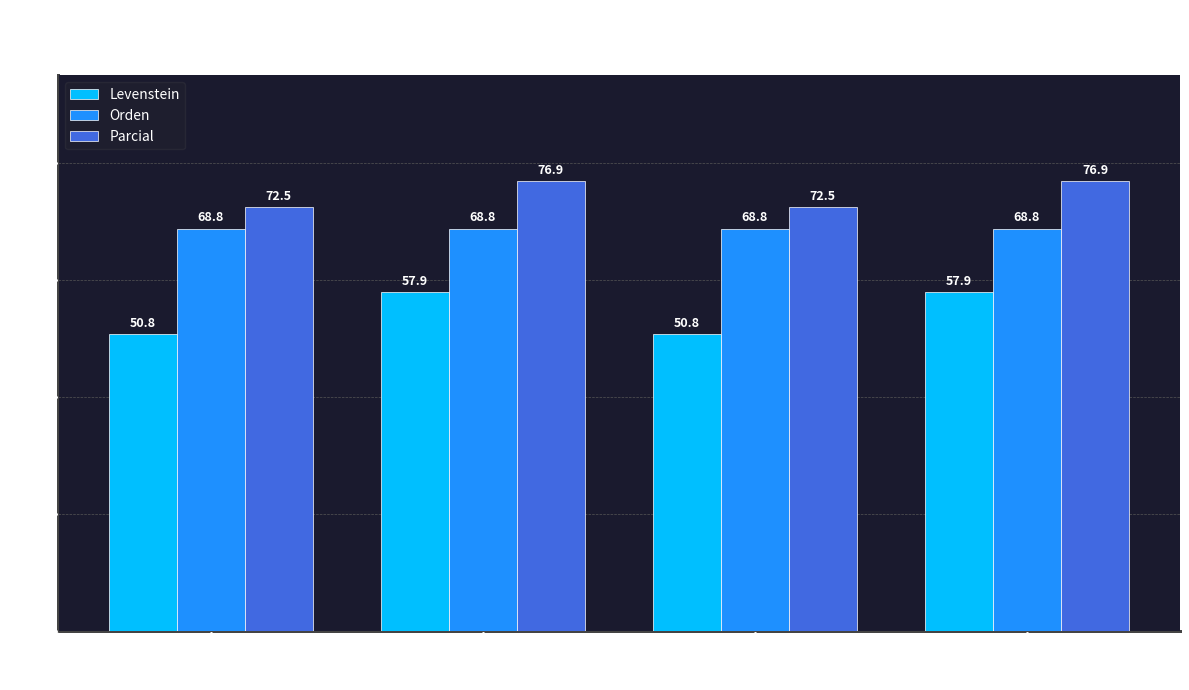

Reading right to left, transcribe all the data shown in this chart.

Levenstein: Dialectal_normalizada=57.9	Dialectal=50.8	Estandar_normalizada=57.9	Estandar=50.8
Orden: Dialectal_normalizada=68.8	Dialectal=68.8	Estandar_normalizada=68.8	Estandar=68.8
Parcial: Dialectal_normalizada=76.9	Dialectal=72.5	Estandar_normalizada=76.9	Estandar=72.5